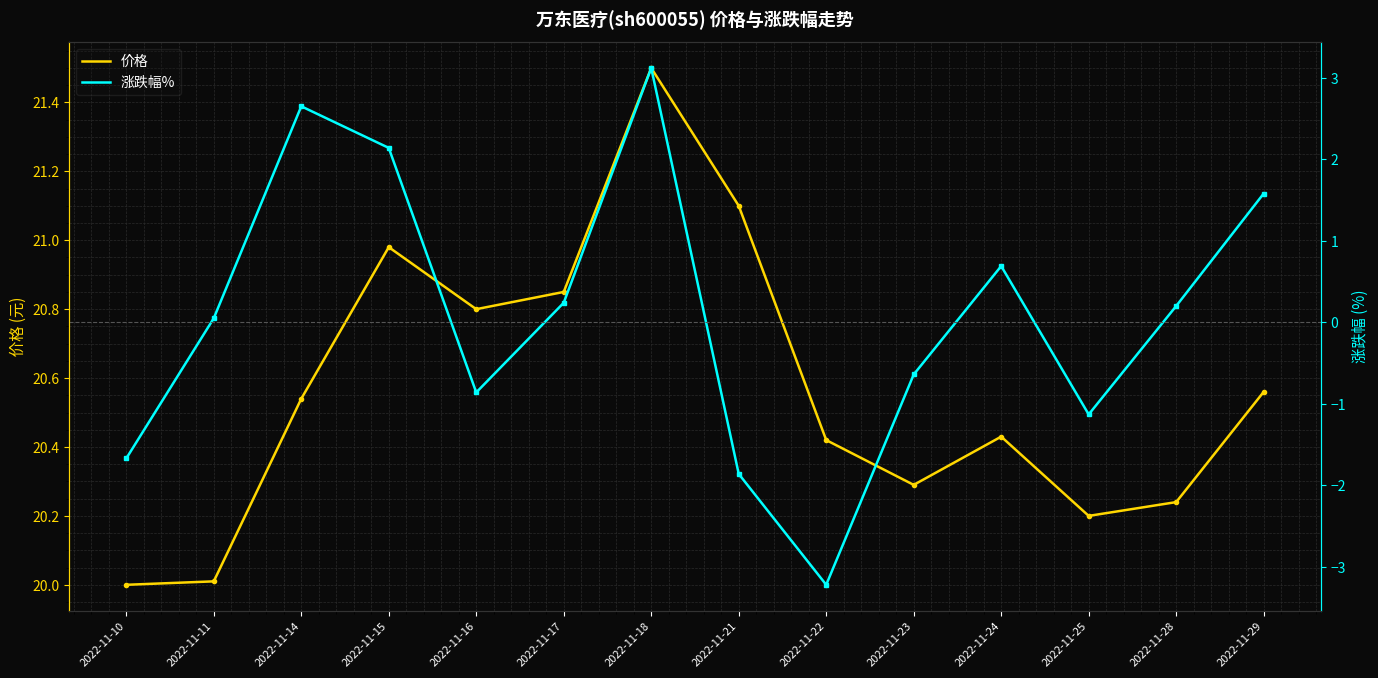

How many distinct data groups are displayed?

2